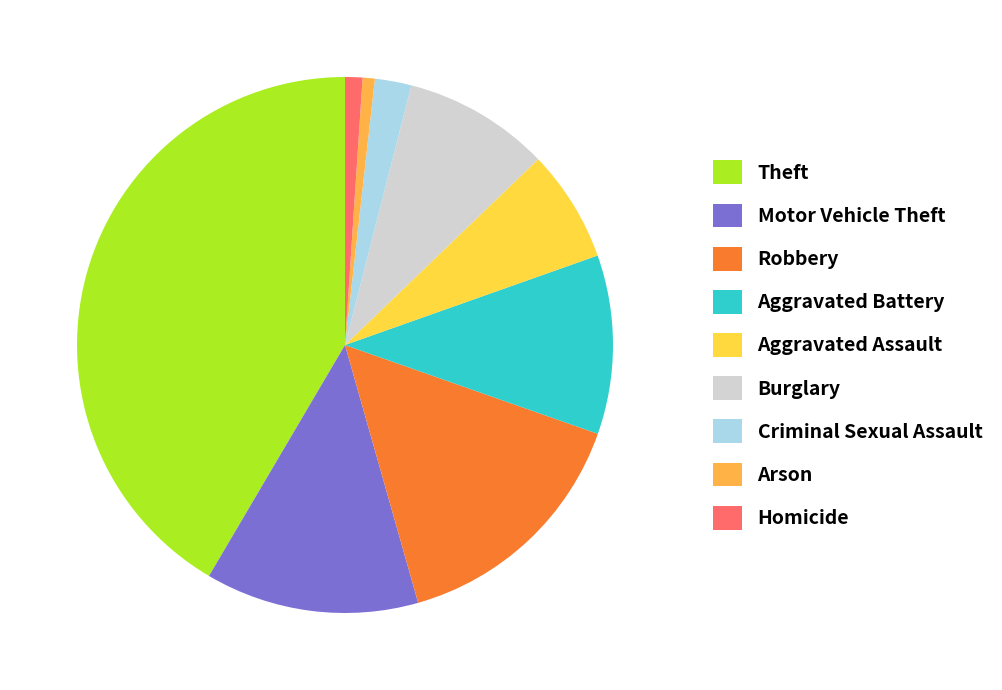

To the nearest percent, what is the combined percentage of Aggravated Battery and Motor Vehicle Theft?

24%